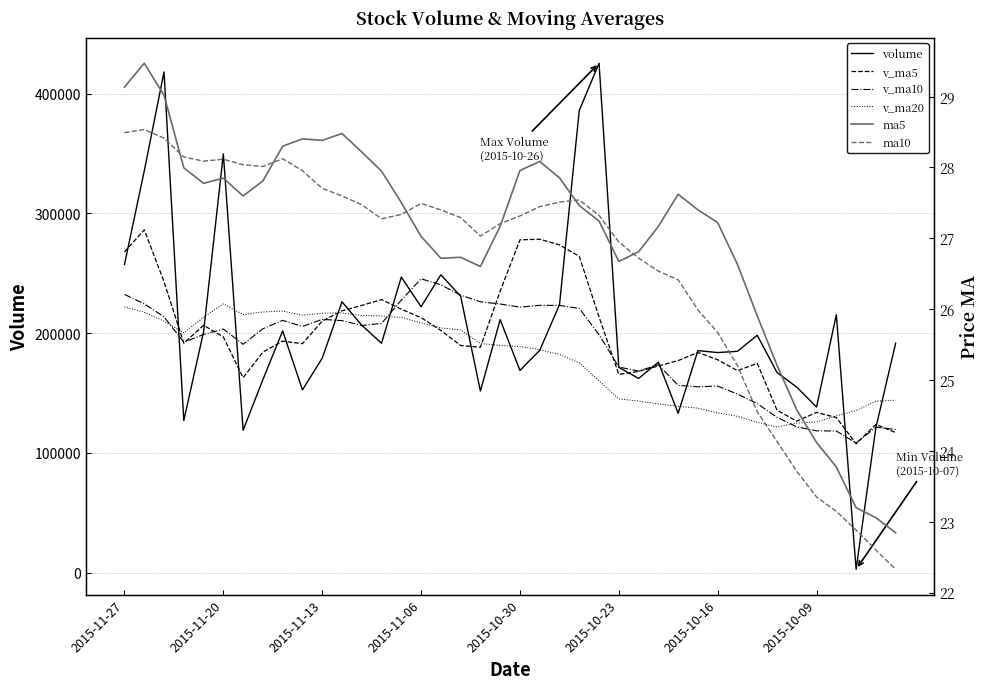

List the series in order of their peak value, lowest first.

ma10, ma5, v_ma20, v_ma10, v_ma5, volume